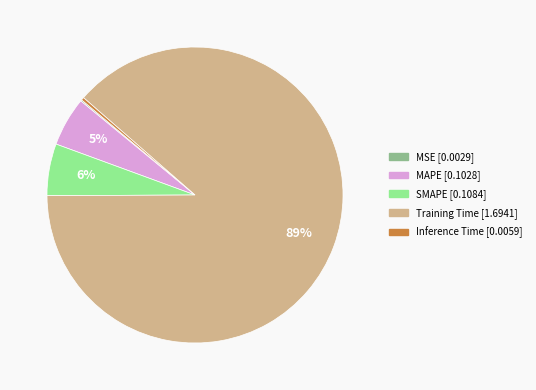

Between MAPE and Inference Time, which is larger?

MAPE